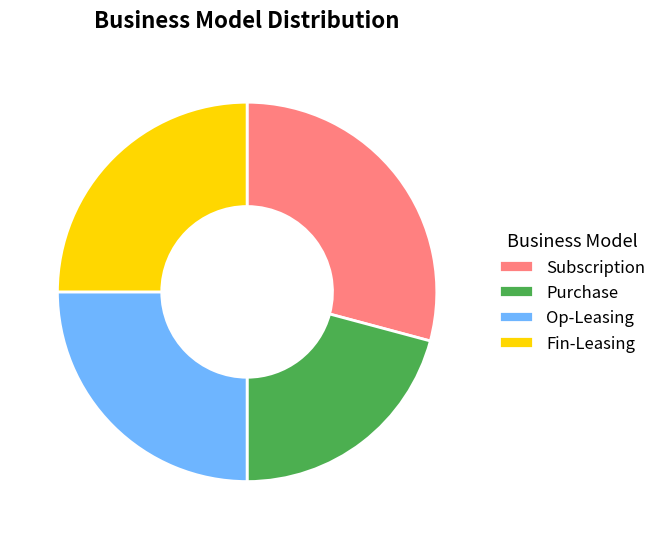

Is Subscription the majority of the pie?

No